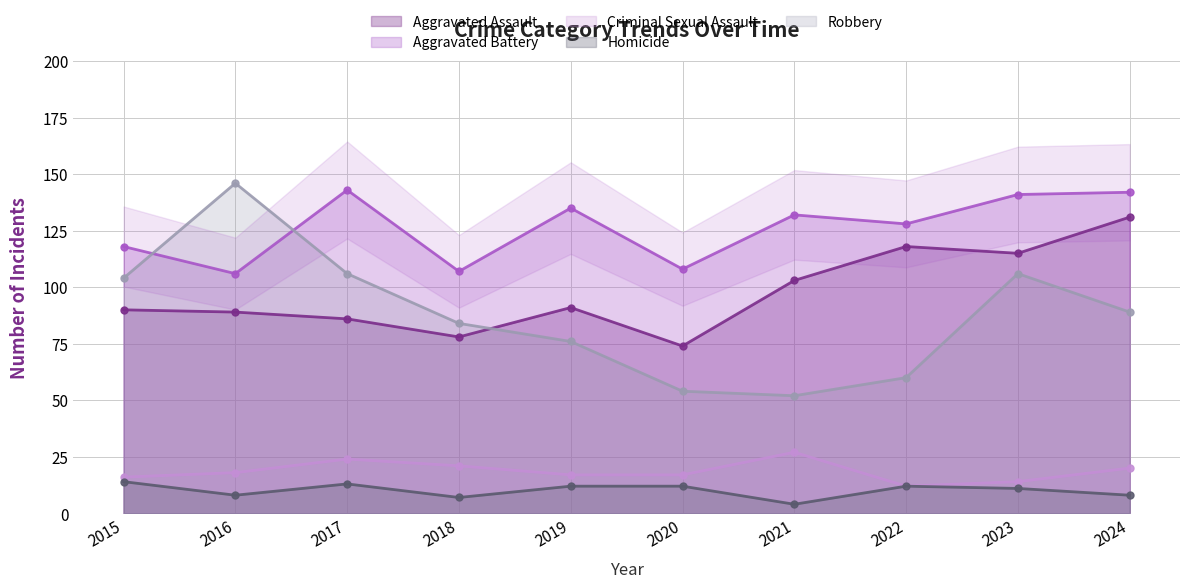

Which series has the widest spread of values?

Robbery